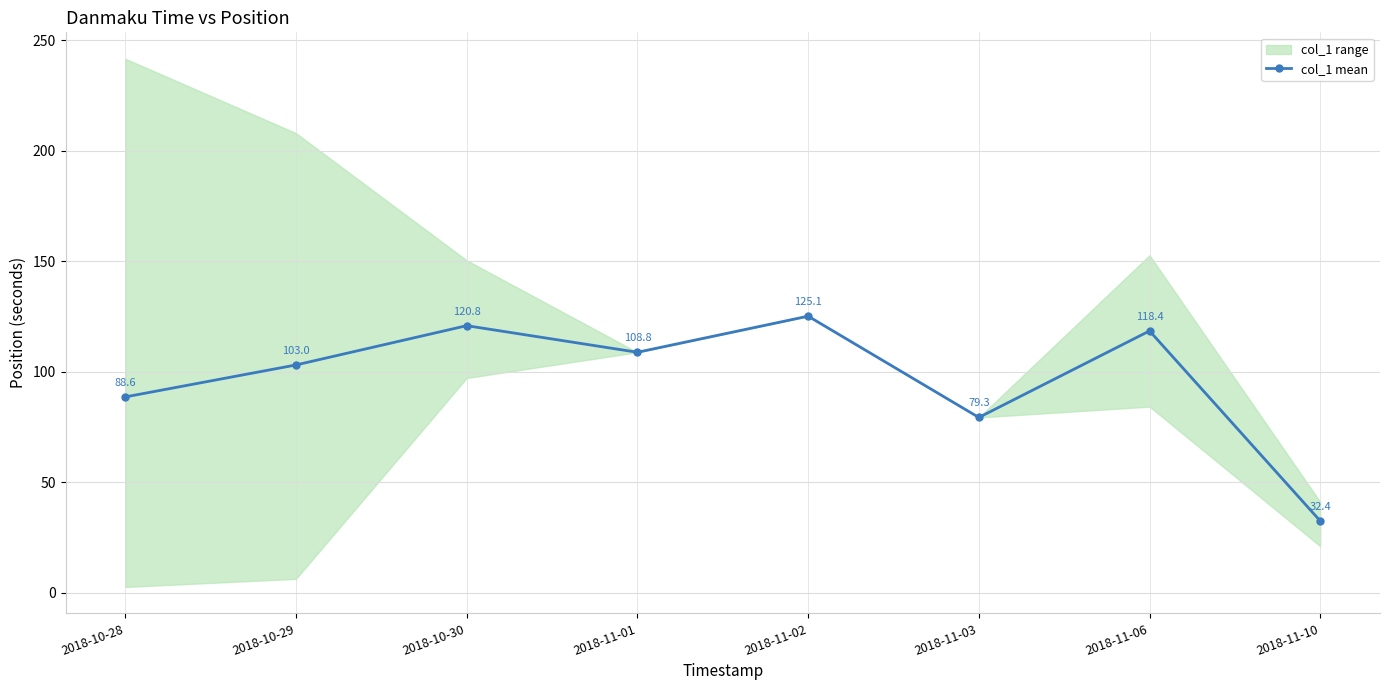

What is the ratio of the value at 2018-11-10 to the value at 2018-11-01?

0.3